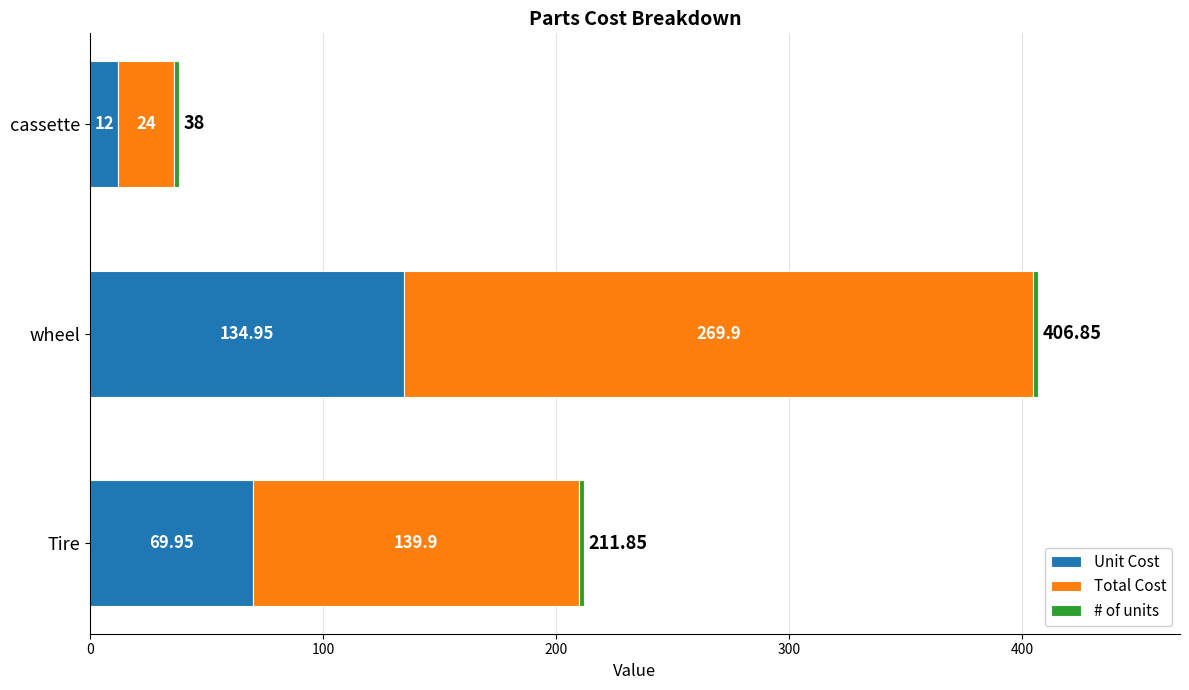

Which category has the lowest value in the Unit Cost series?

cassette